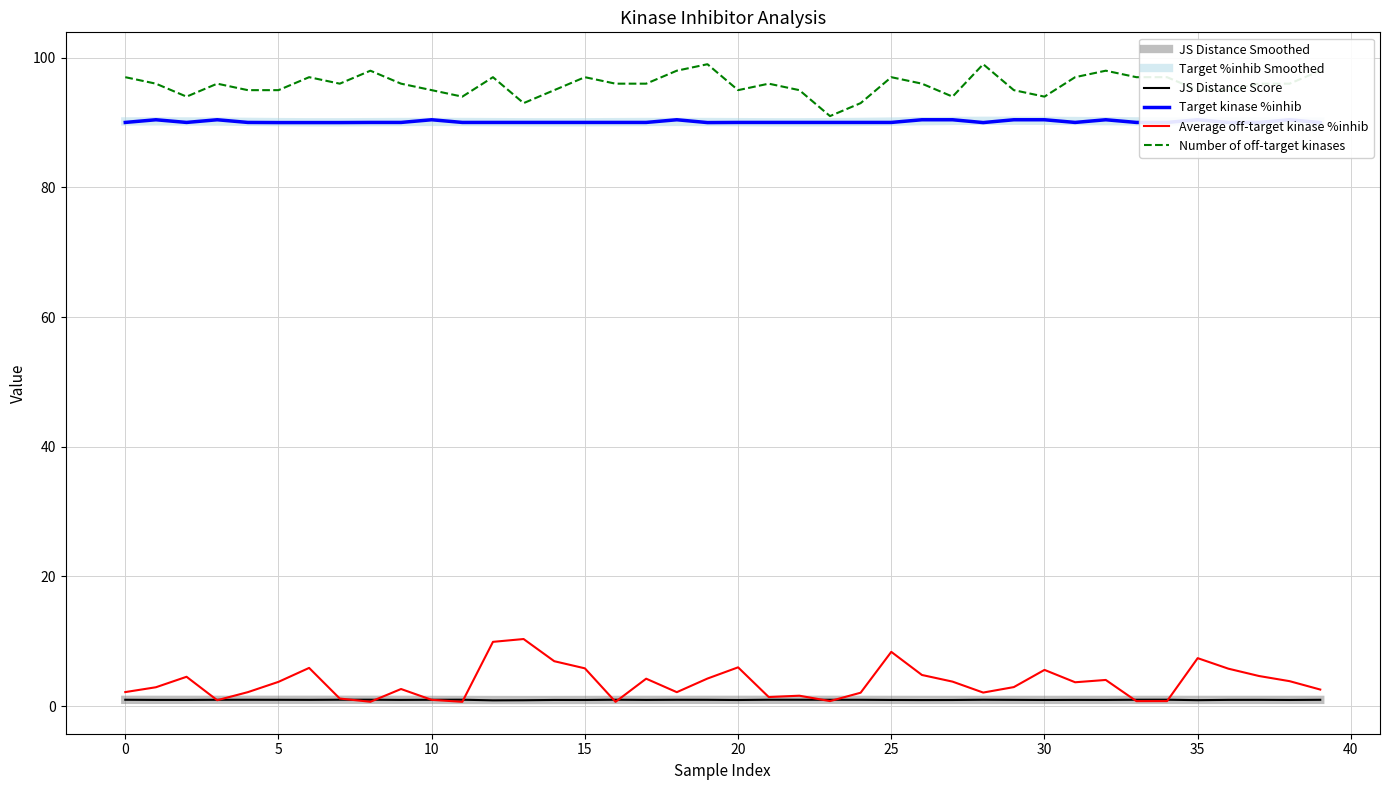

What is the difference between the maximum and second lowest values in the Average off-target kinase %inhib series?

9.7